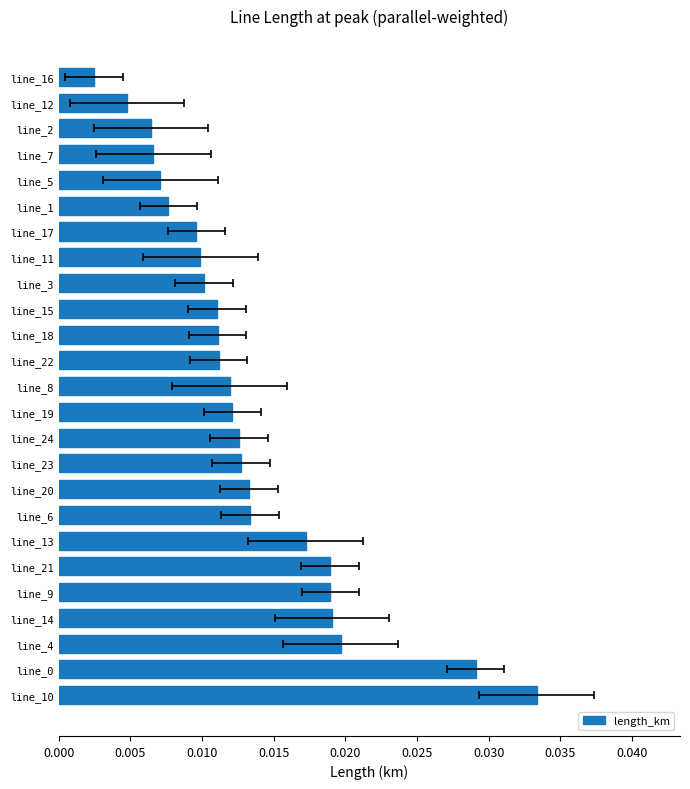

Does the chart contain any negative values?

No